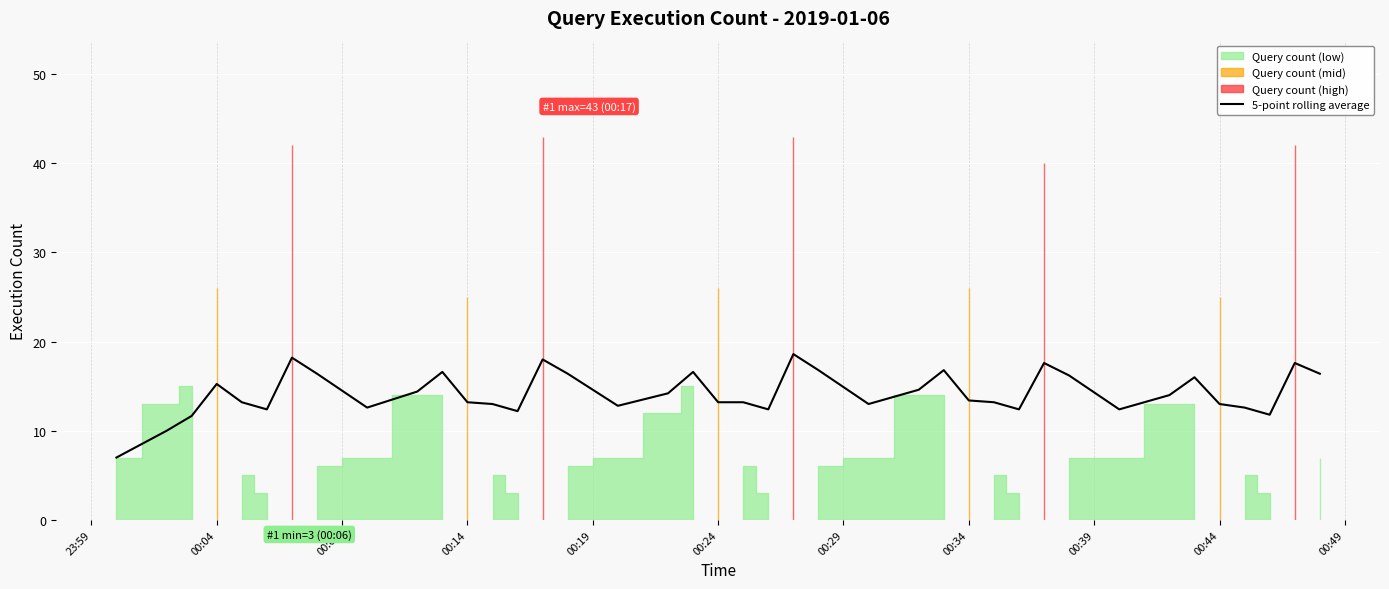

What is the highest value of the 5-point rolling average series?

18.6